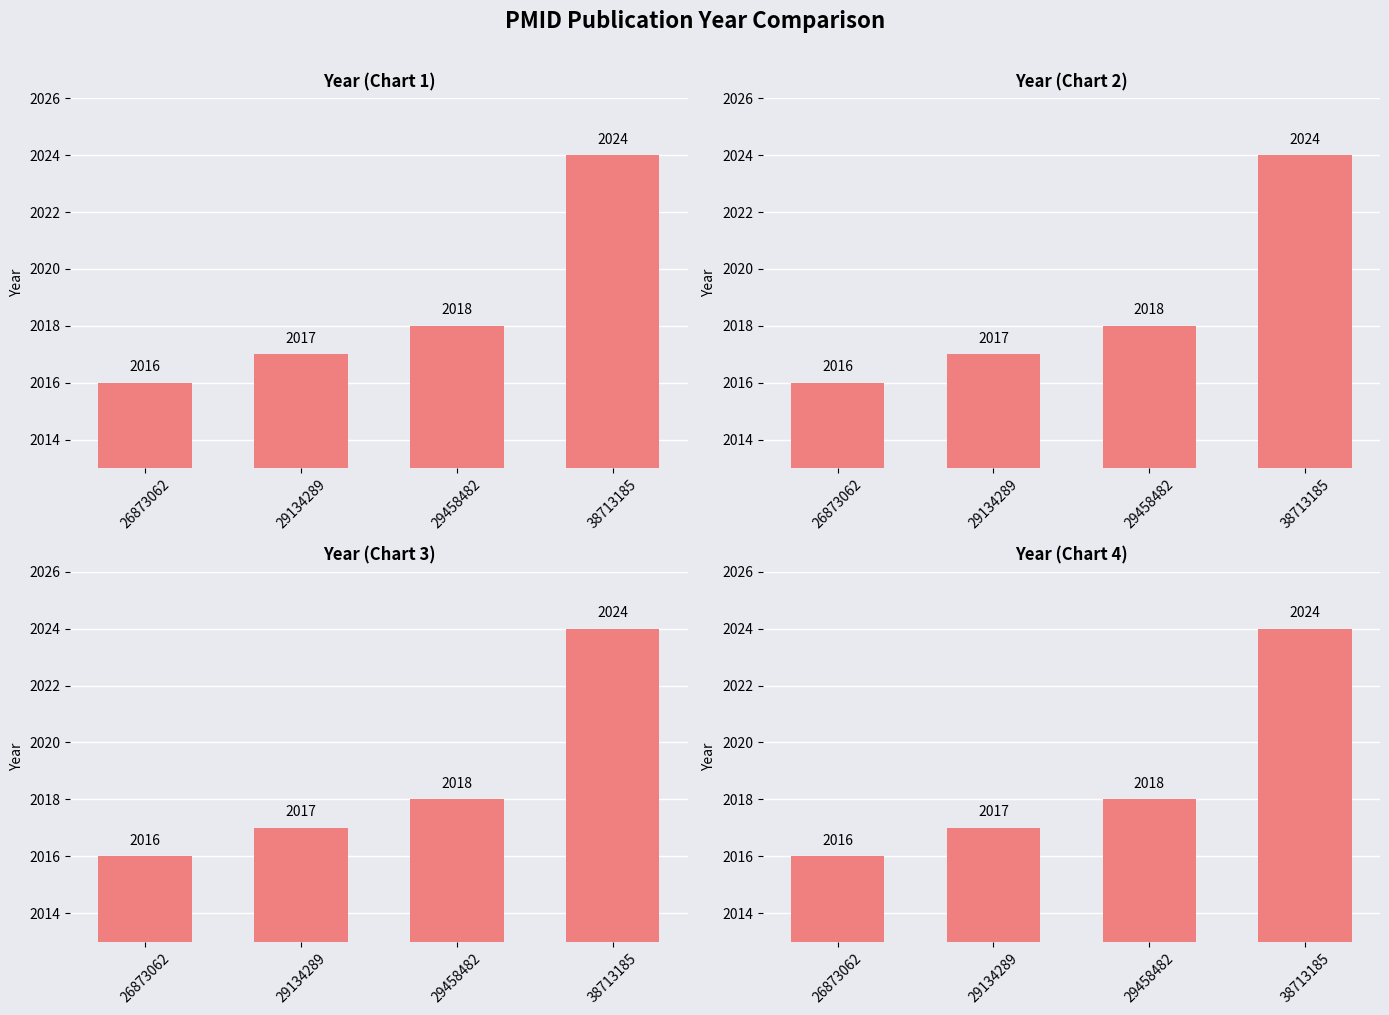

List the labels in order of value, largest first.

38713185, 29458482, 29134289, 26873062